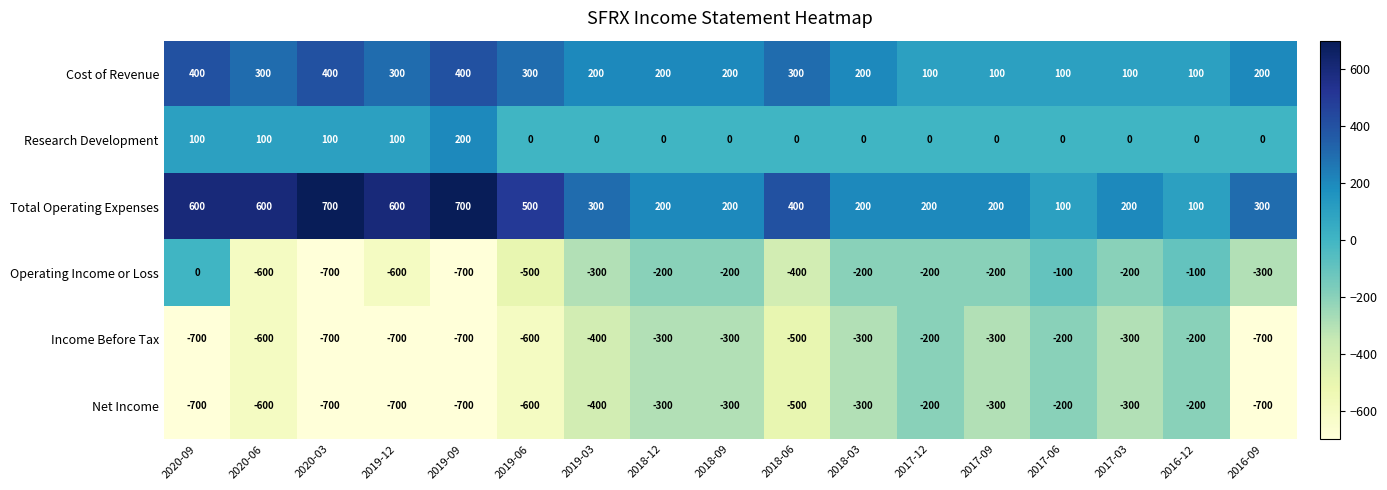

Is the value of Total Operating Expenses at 2020-06 greater than the value of Operating Income or Loss at 2018-12?

Yes